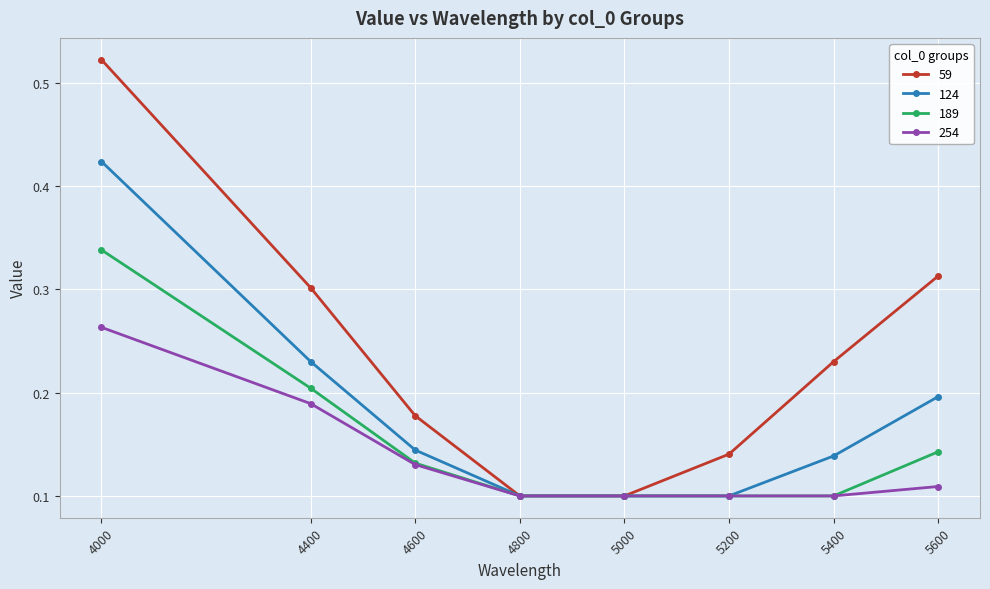

Between 4800 and 5400, which series saw the biggest shift?

59